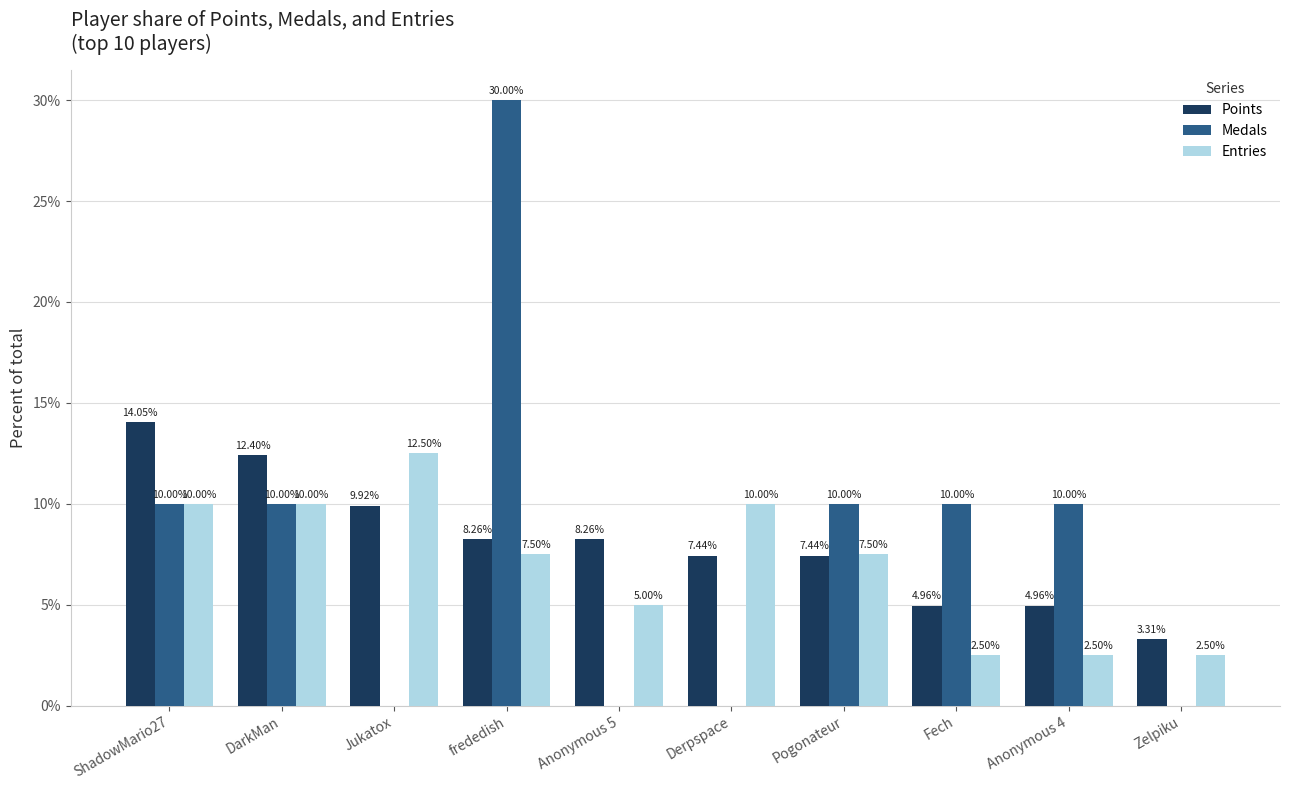

Is the value of Entries at Pogonateur greater than the value of Medals at ShadowMario27?

No